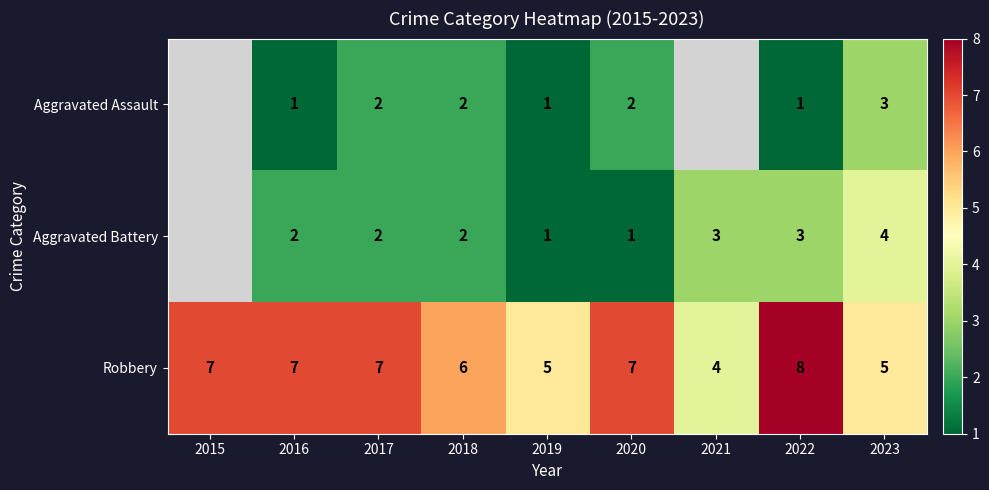

What is the sum of the Robbery values at 2015 and 2017?

14